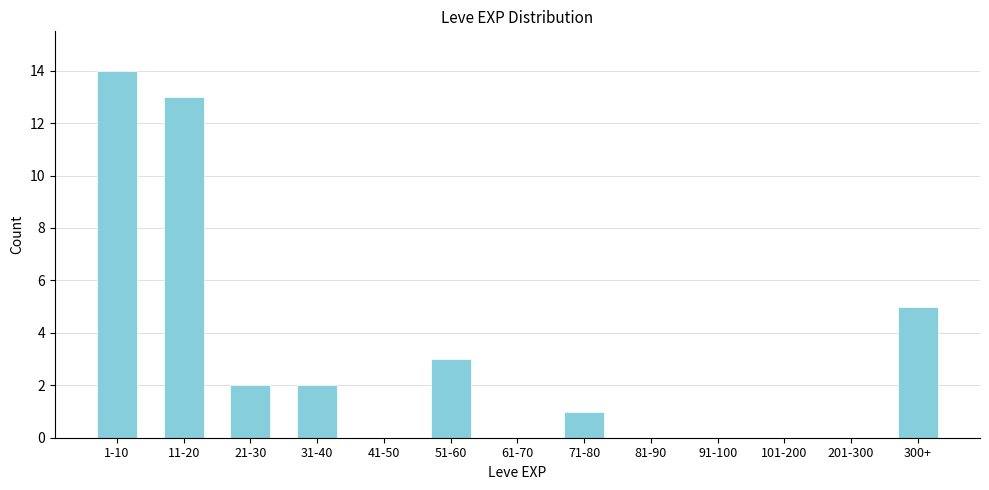

Reading right to left, what are all the values shown in this chart?

300+=5	201-300=0	101-200=0	91-100=0	81-90=0	71-80=1	61-70=0	51-60=3	41-50=0	31-40=2	21-30=2	11-20=13	1-10=14